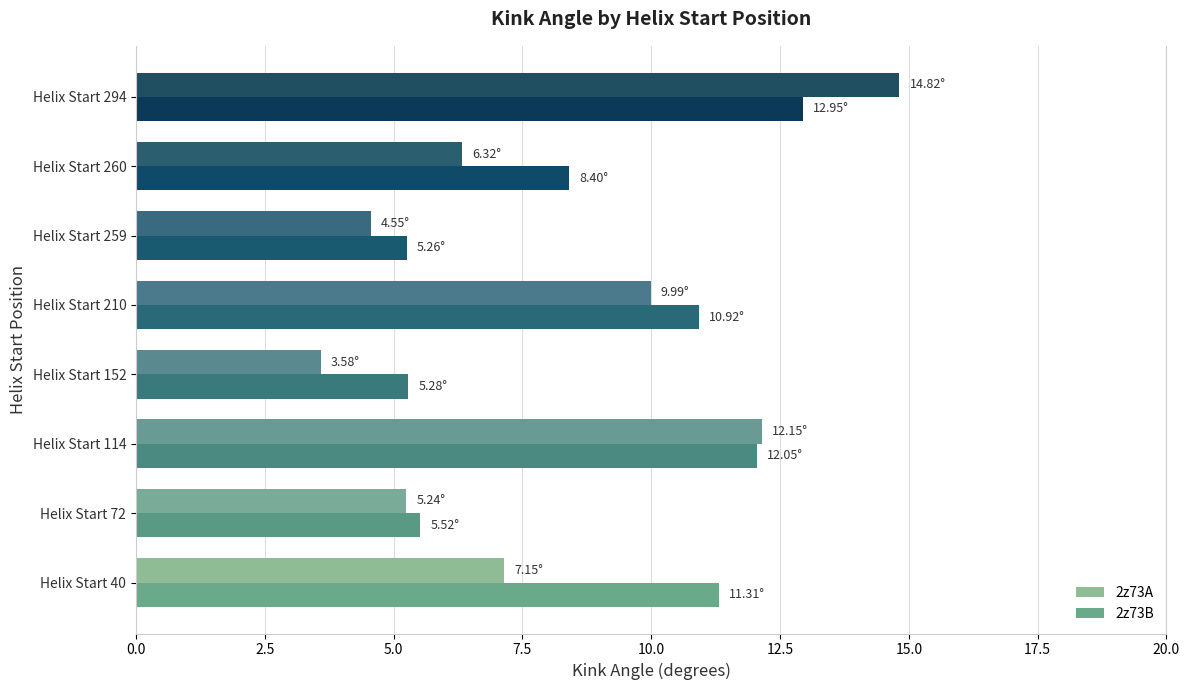

What is the average value of the 2z73A series?

8.0